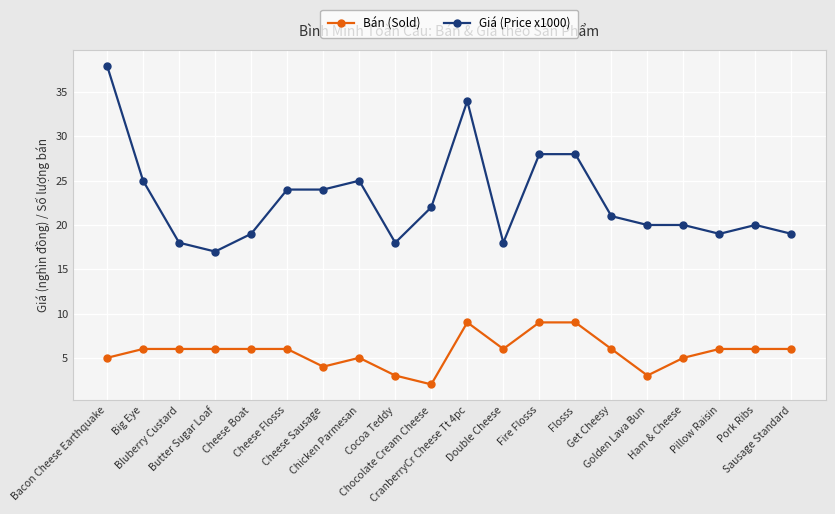

Which series has the largest total across all categories?

Giá (Price x1000)